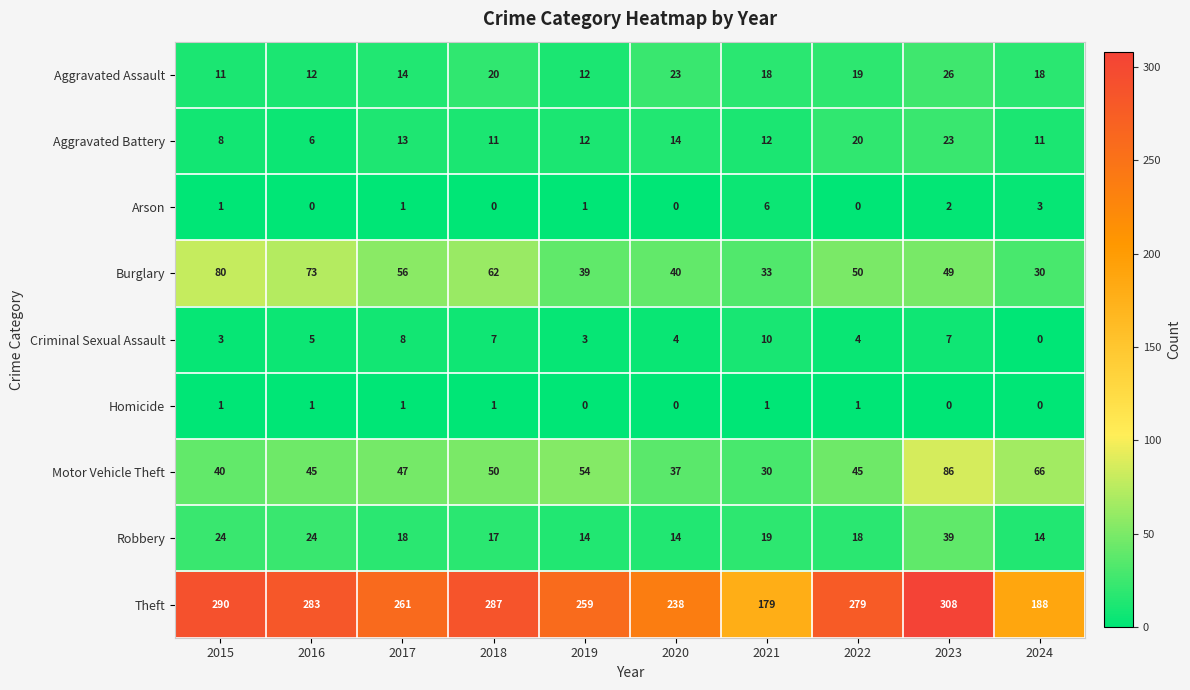

The Criminal Sexual Assault series shows 0 at 2024. True or false?

True